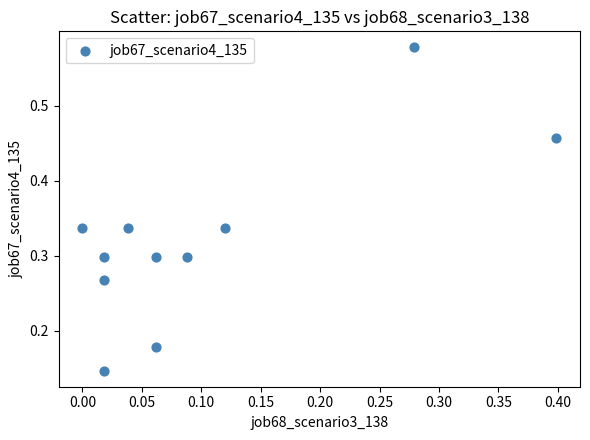

What is the range of X values (max minus min)?

0.4